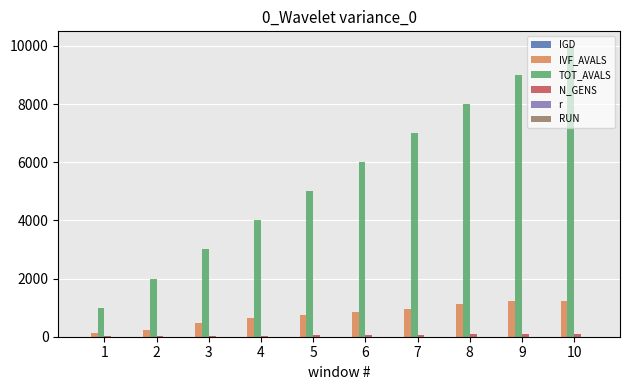

What is the sum of all IVF_AVALS values?

7616.0